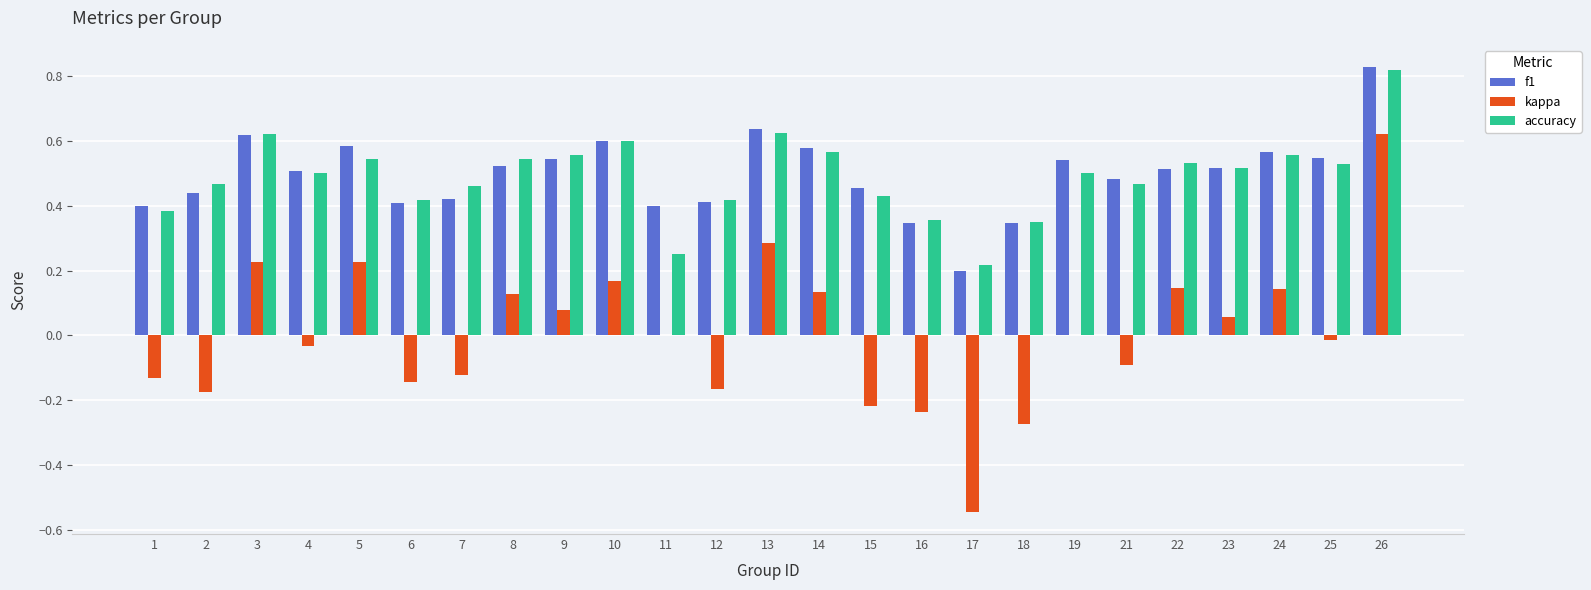

Between 12 and 24, which series saw the biggest shift?

kappa